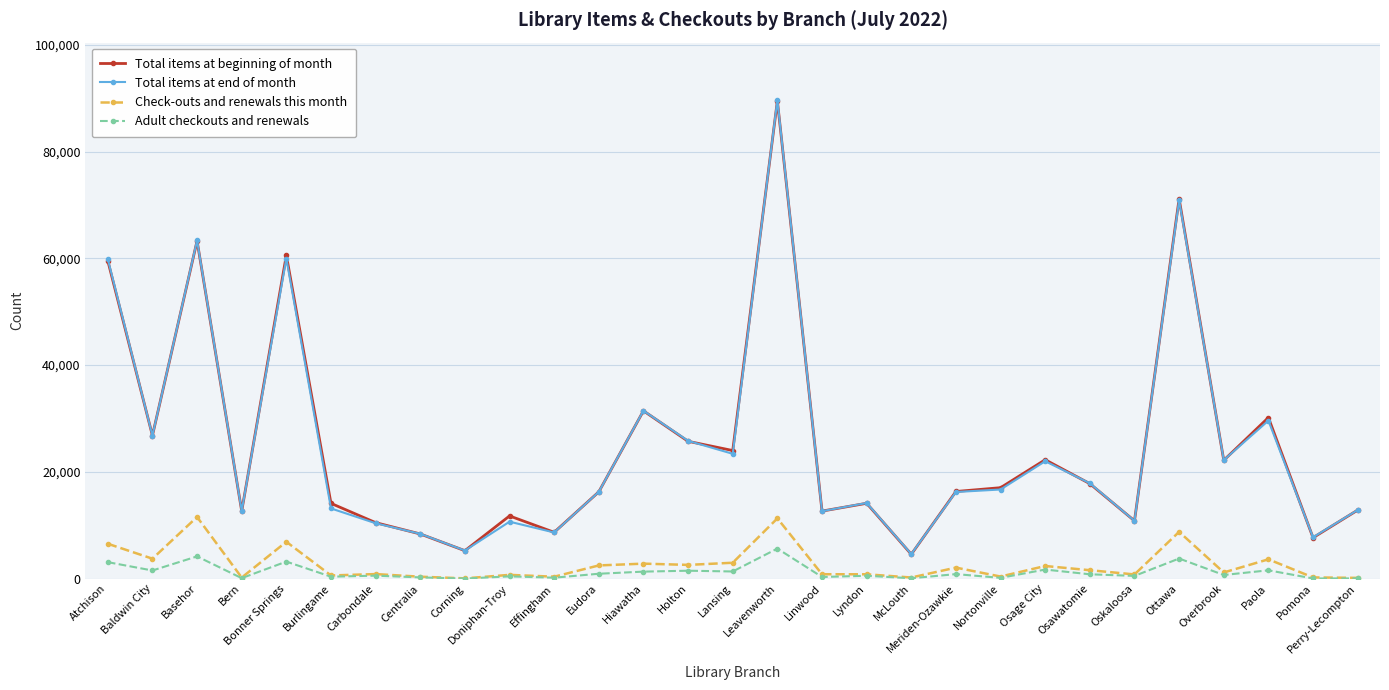

What is the spread (max minus min) of values at Linwood?

12344